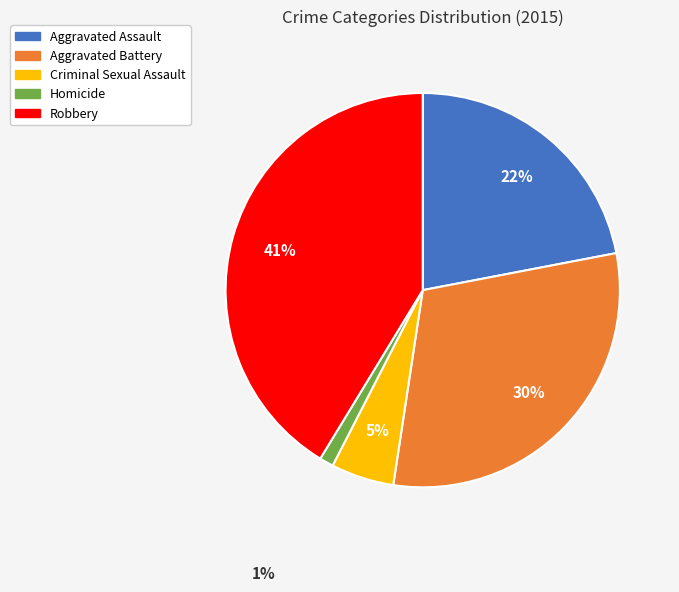

Is there a majority slice in this chart?

No